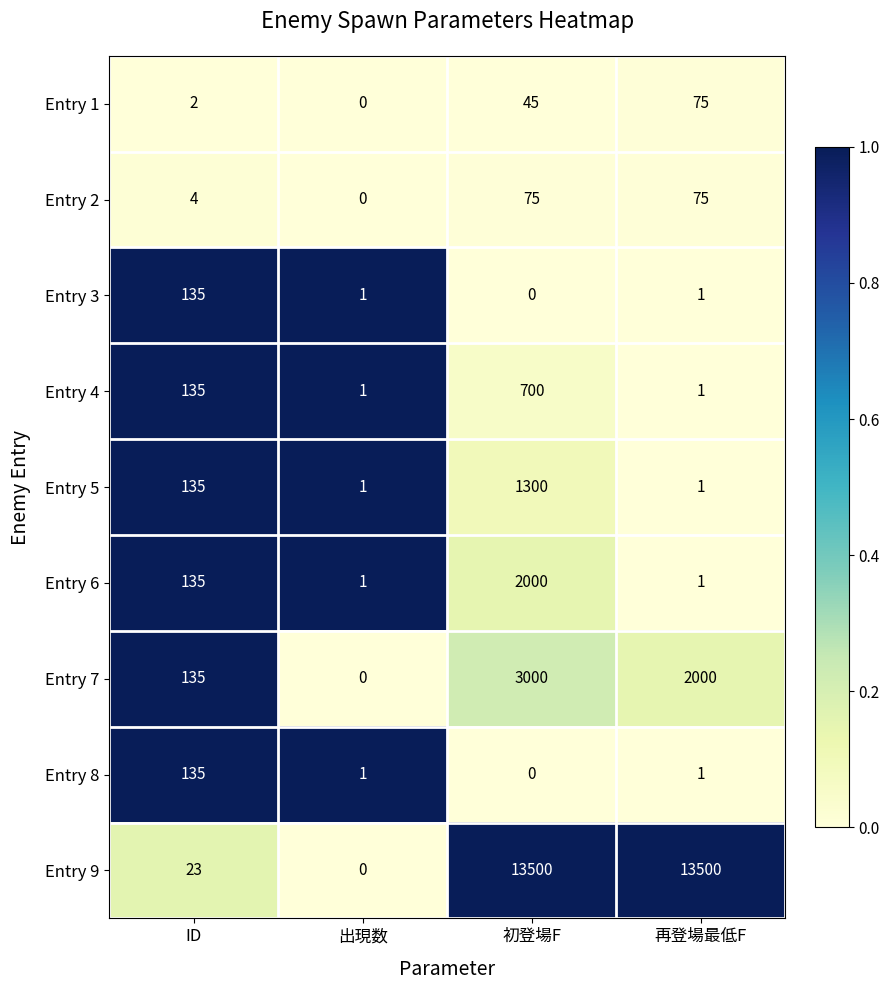

Which series has the largest range (max minus min)?

Entry 9